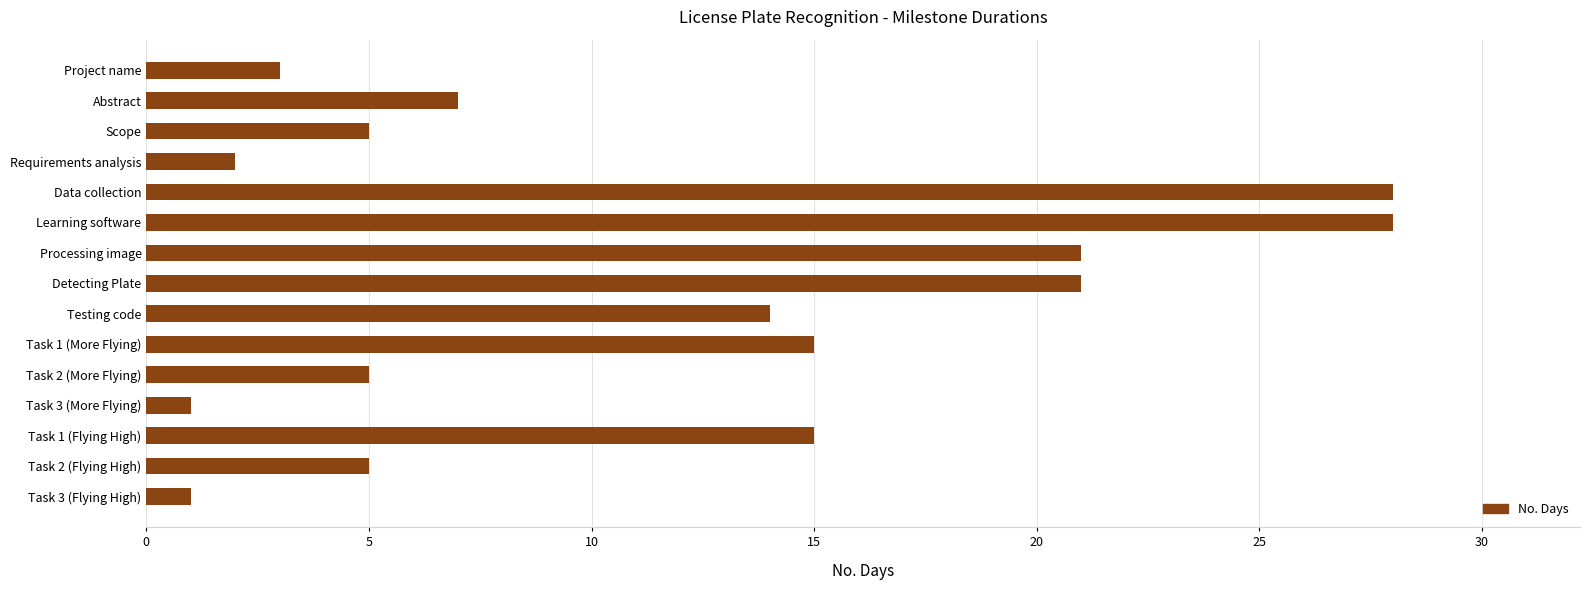

How many bars are there in total?

15